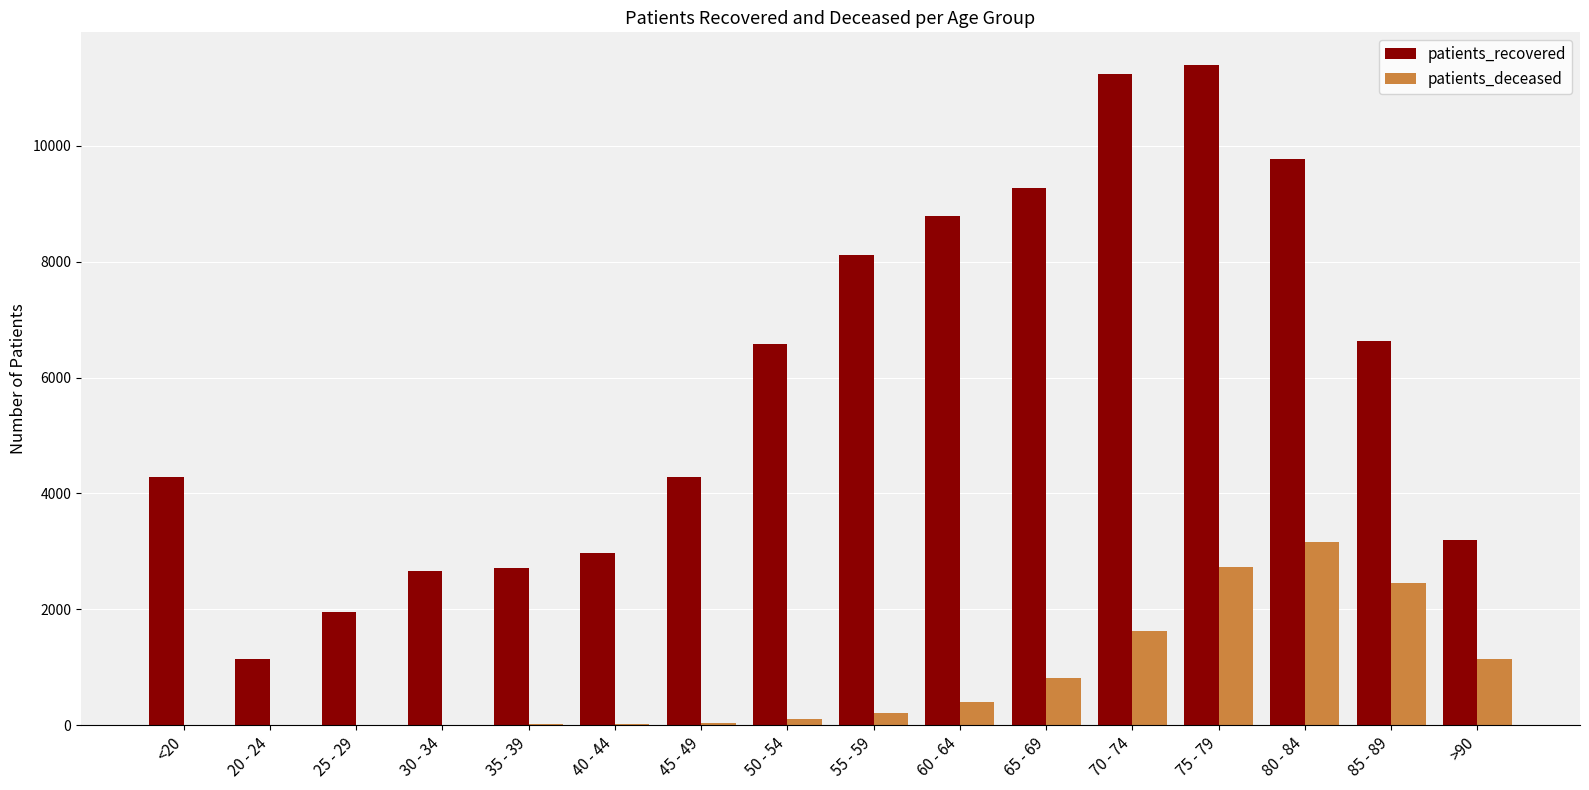

At which category is the sum across all series the highest?

75 - 79